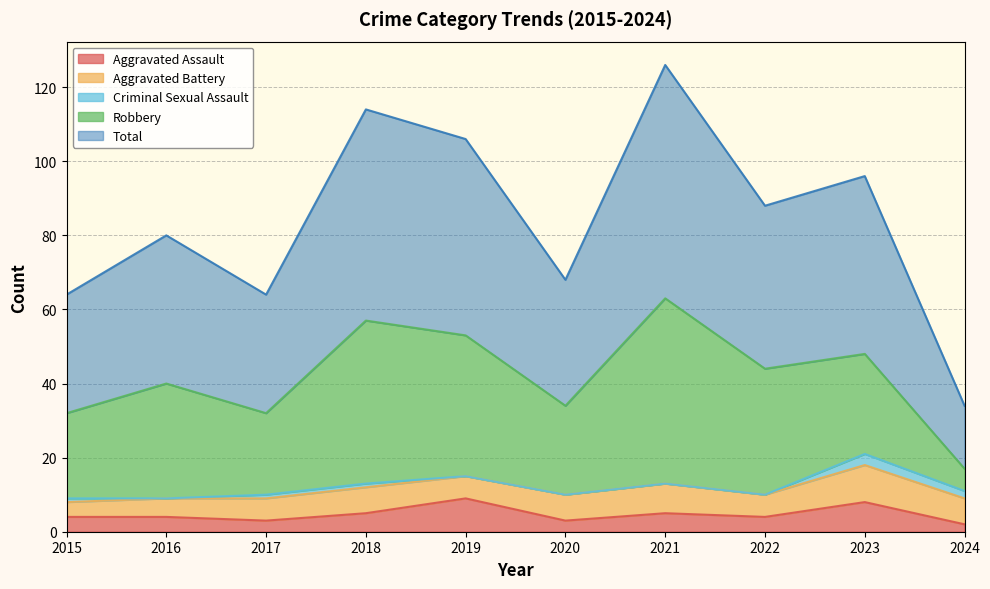

How many lines are shown in the chart?

5